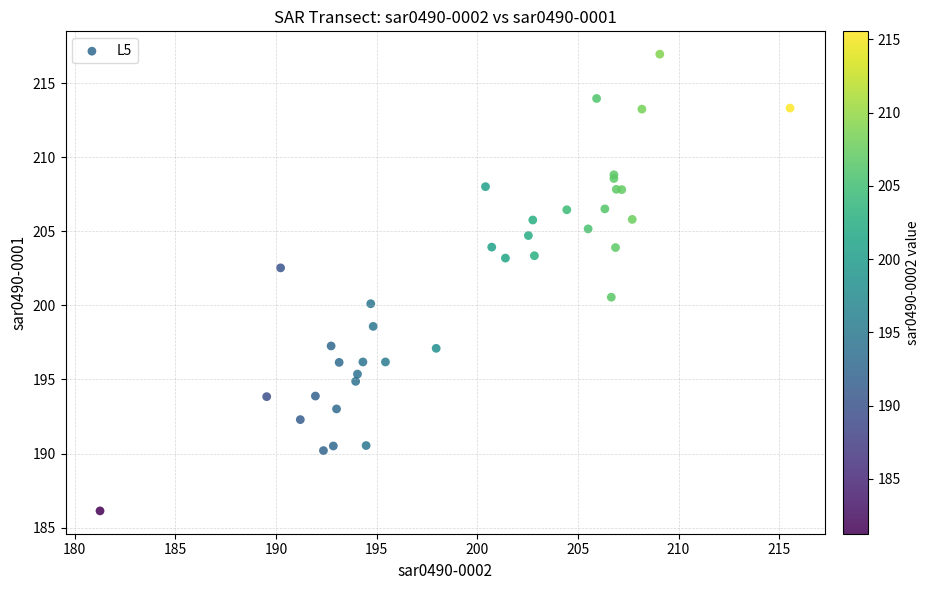

What Y value in the scatter plot is closest to 201?

200.6